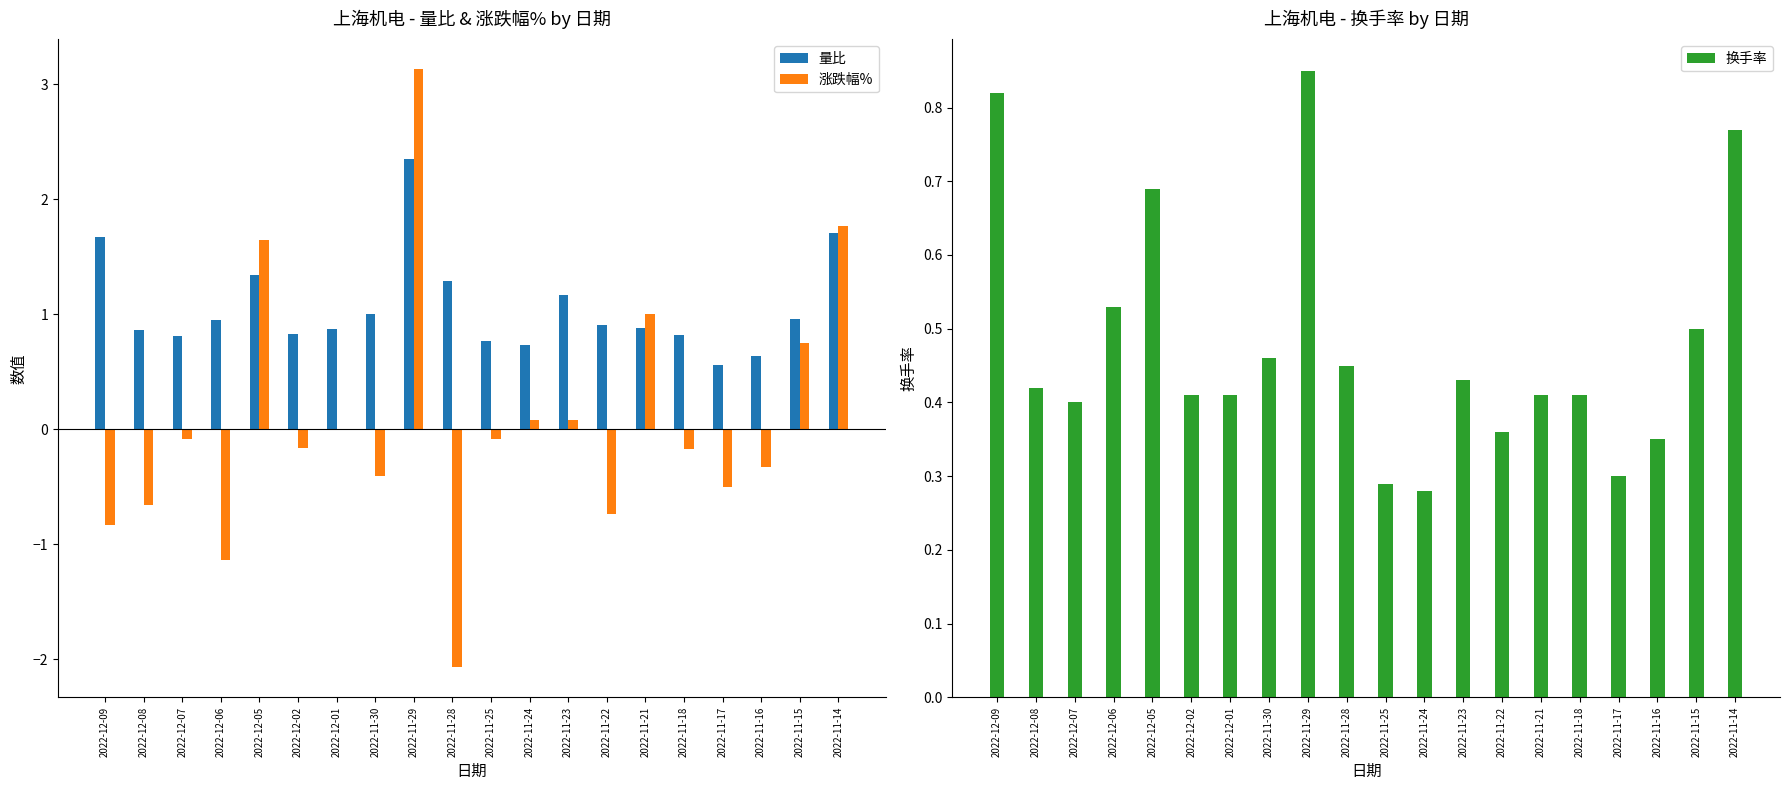

What is the minimum value shown in the chart?

-2.1